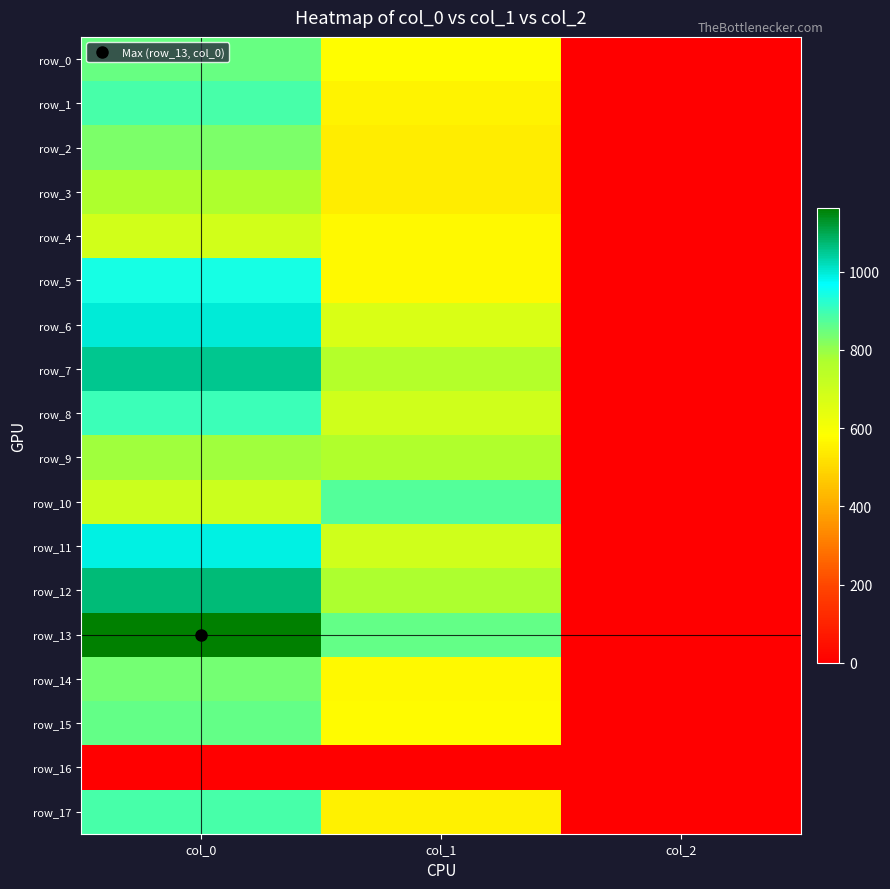

What is the maximum value for row_1?

886.7